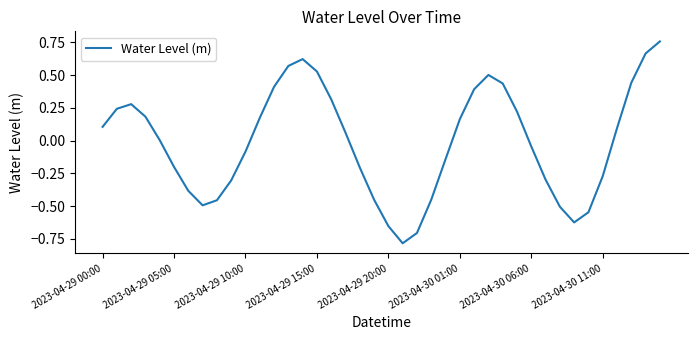

What is the smallest value displayed?

-0.8